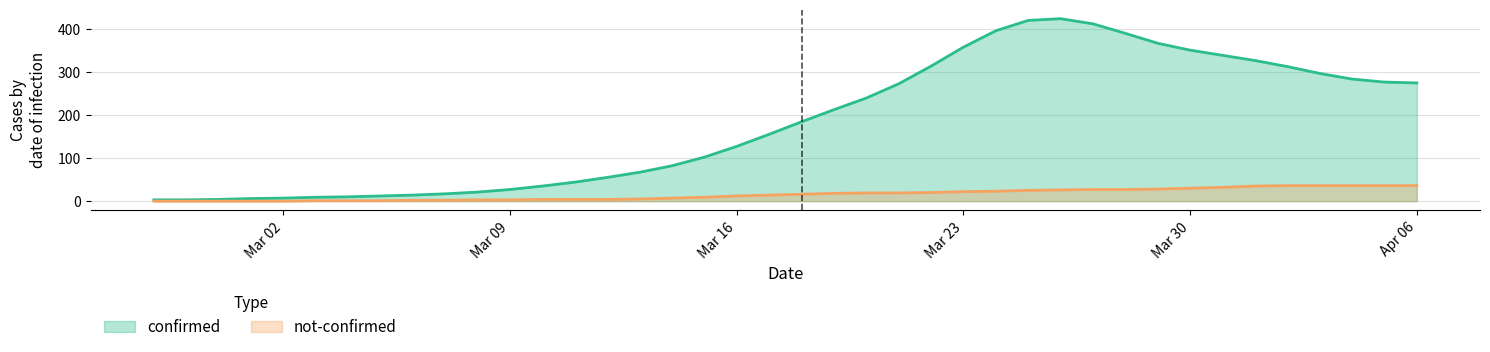

What is the average value of the confirmed series?

181